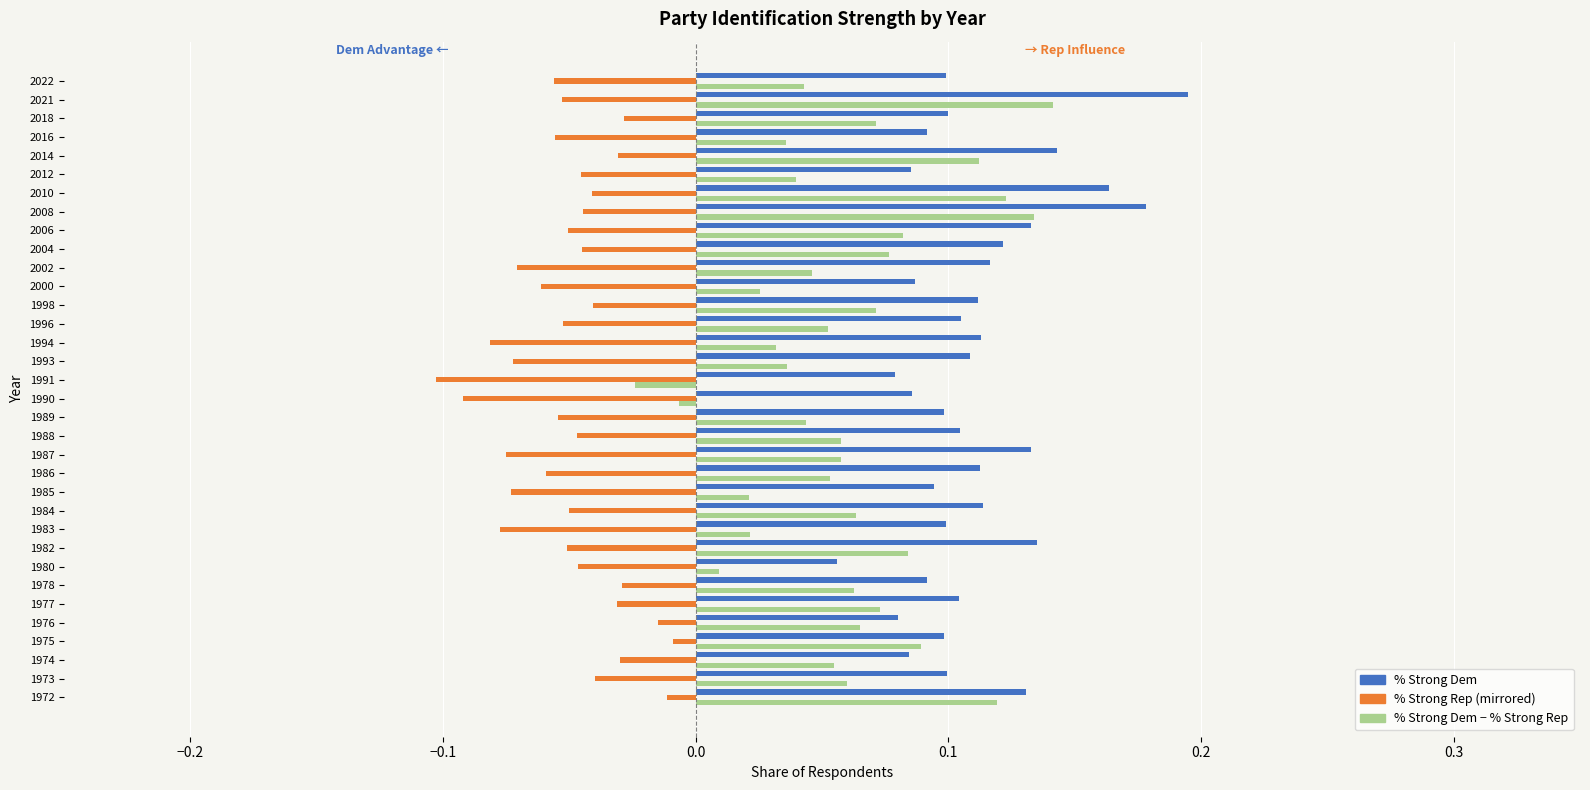

Which label corresponds to the largest value in the chart?

2021